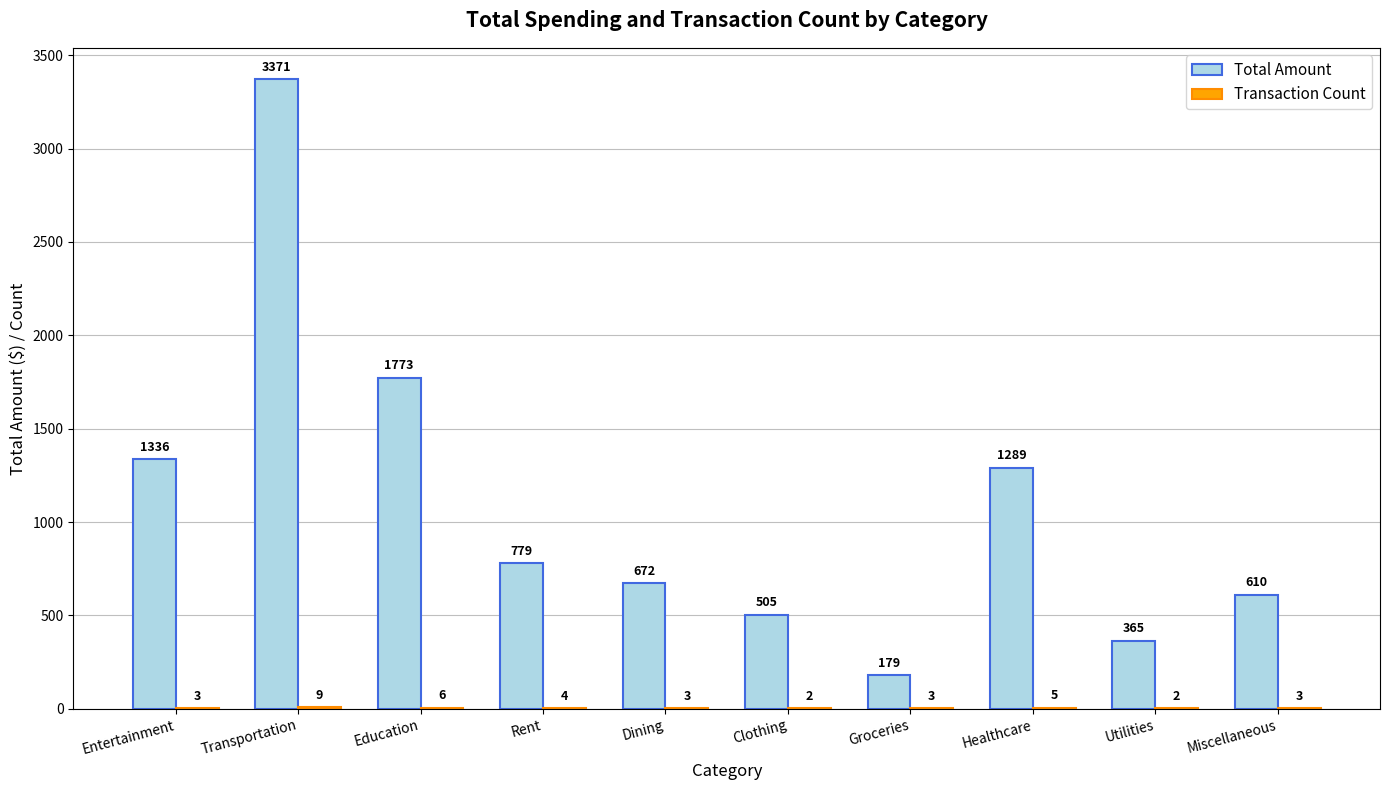

Which series has the largest total across all categories?

Total Amount